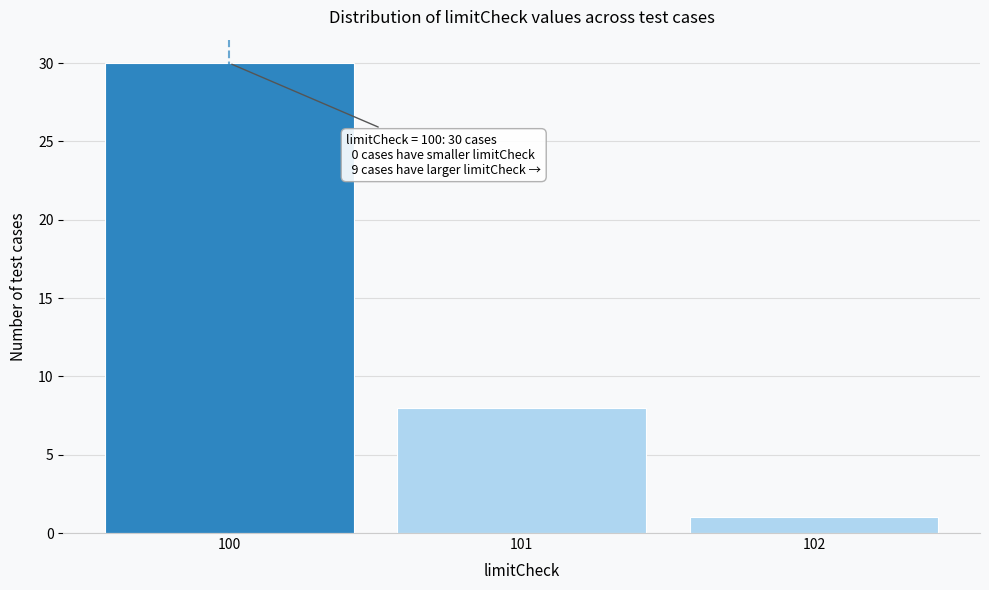

Reading left to right, list all the values displayed in this chart.

30	8	1